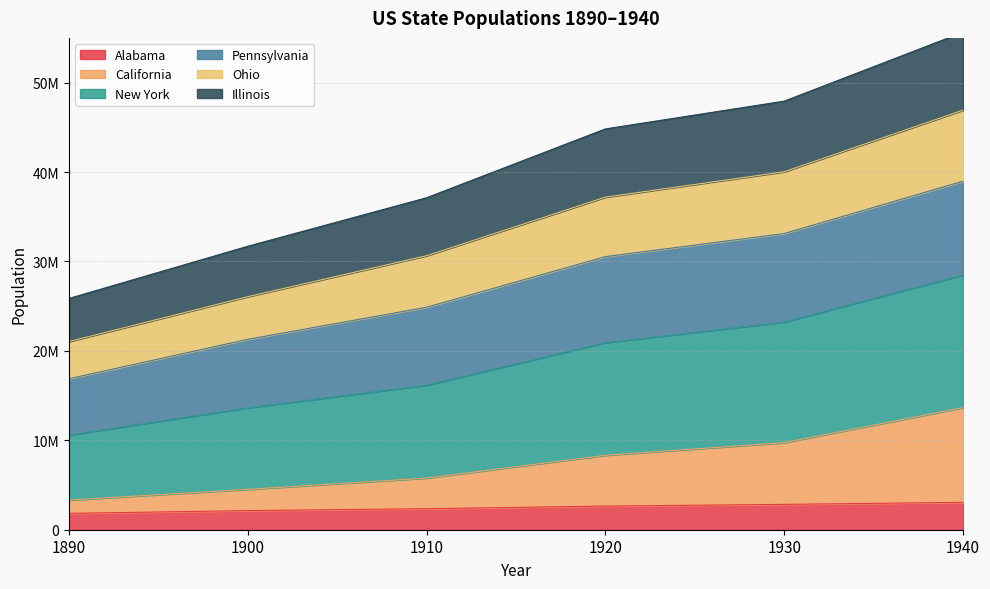

Does the chart display data point markers on the line(s)?

No